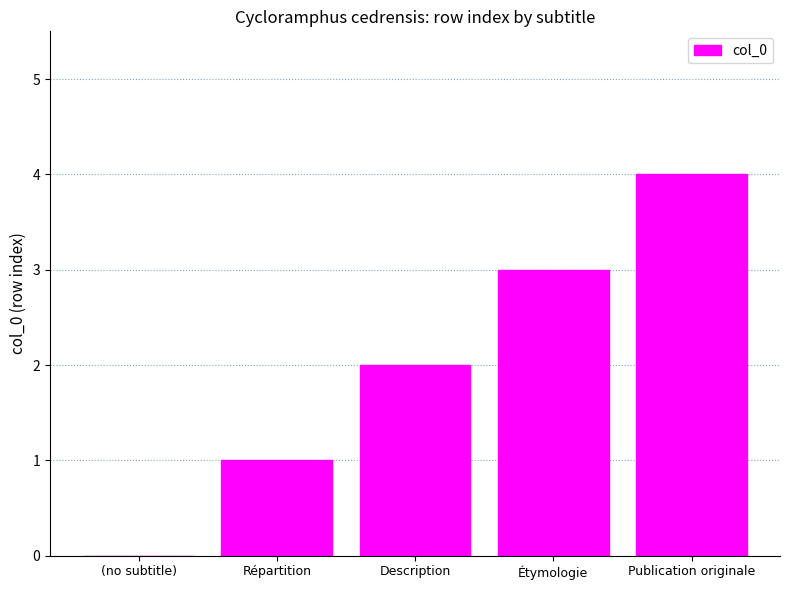

Count the number of data series in this chart.

1